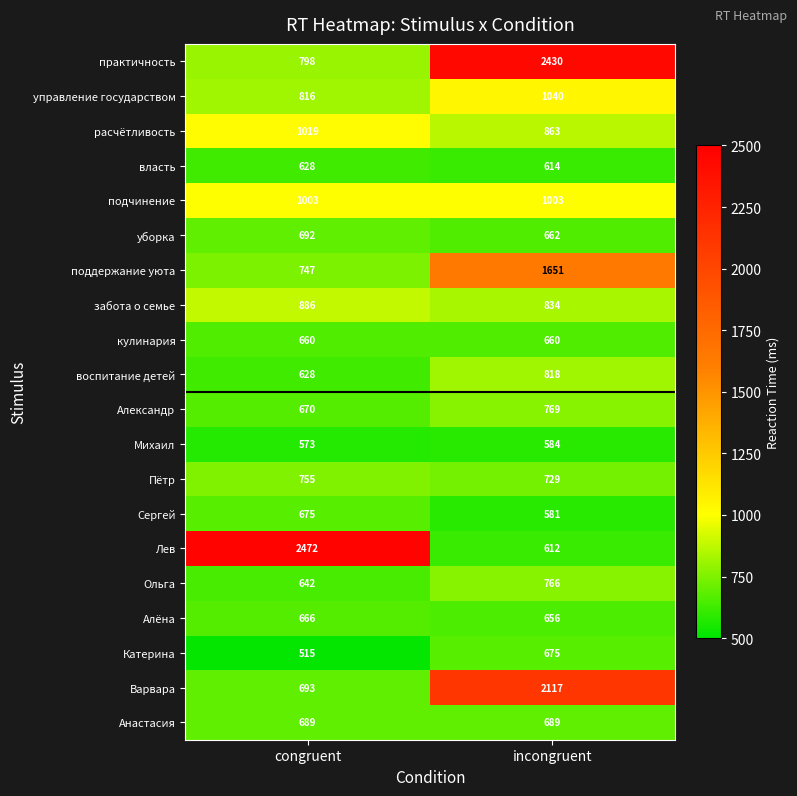

Which series changed the most between congruent and incongruent?

Лев